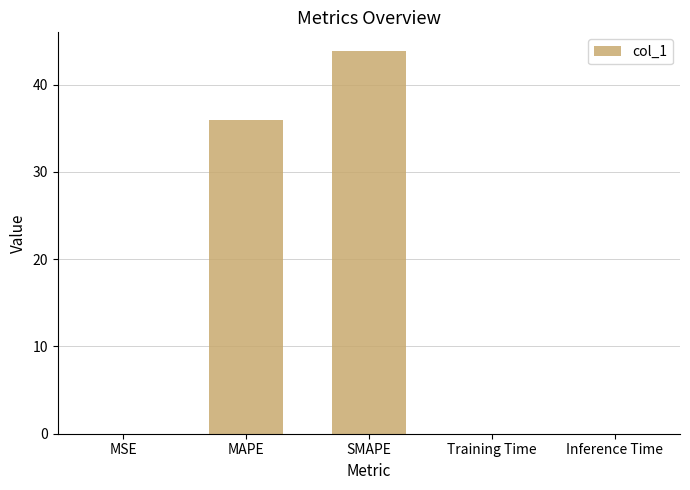

What value does the data have at SMAPE?

43.8